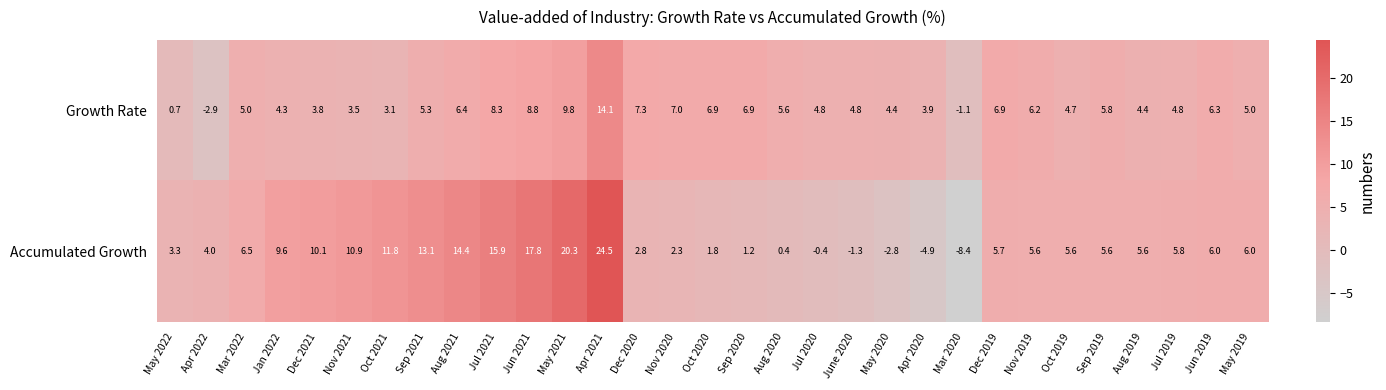

At which category is the sum across all series the highest?

Apr 2021